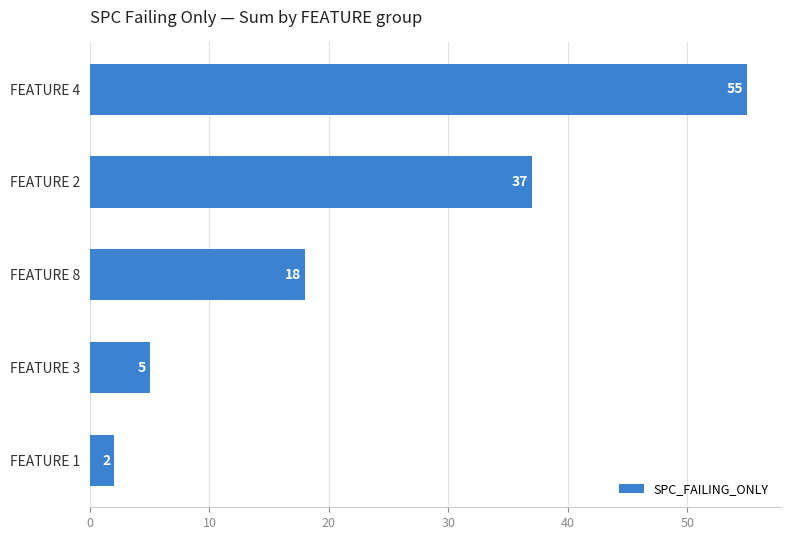

Does the chart contain any negative values?

No